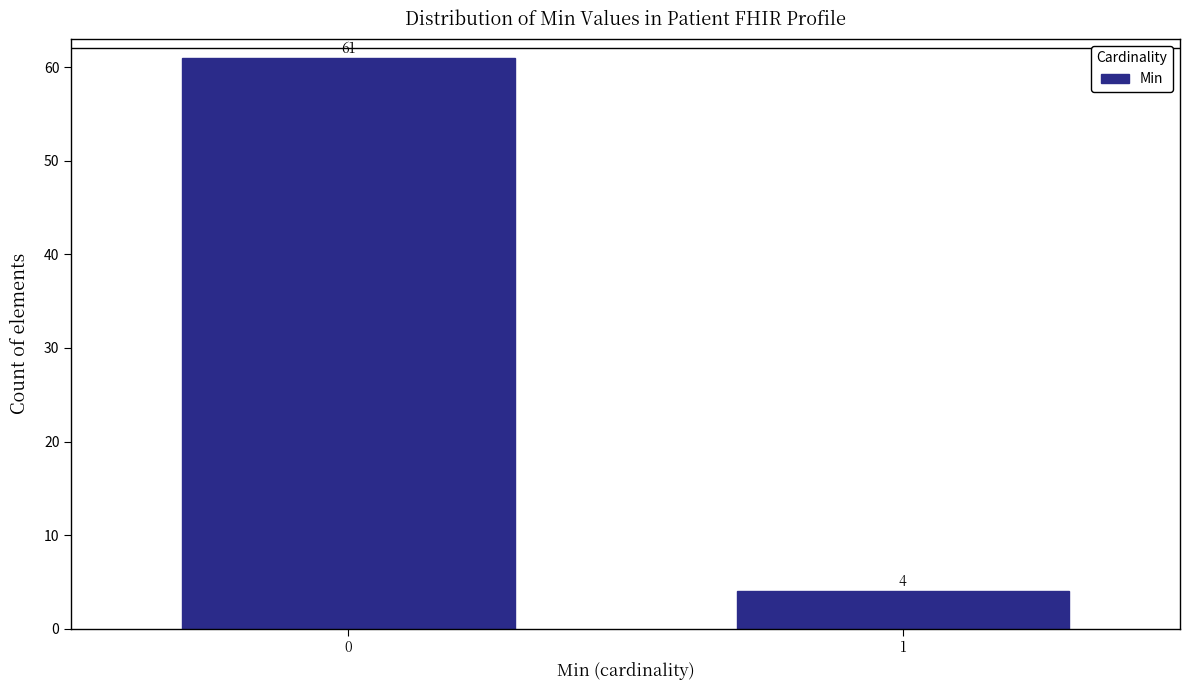

Reading right to left, what are all the values shown in this chart?

4	61